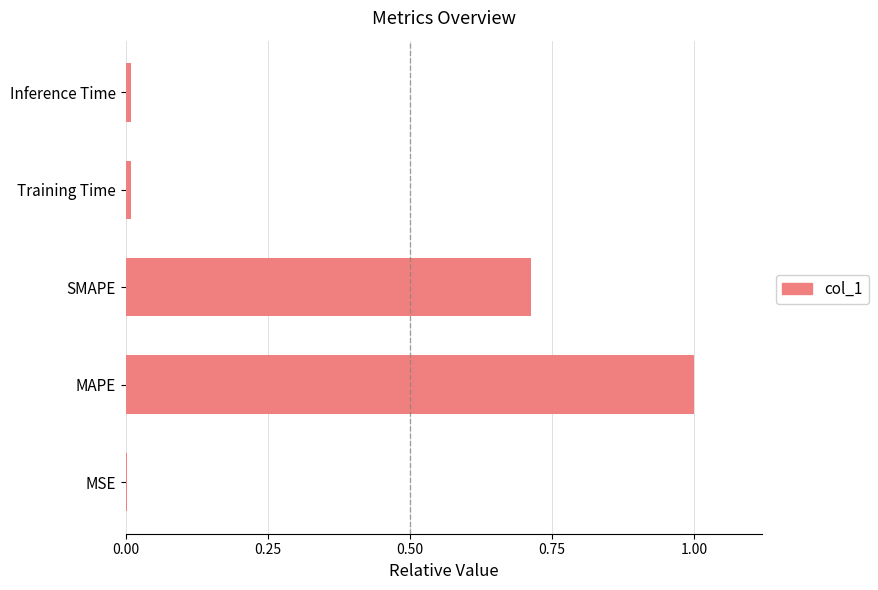

Is it true that the value at Inference Time is 0.0?

True